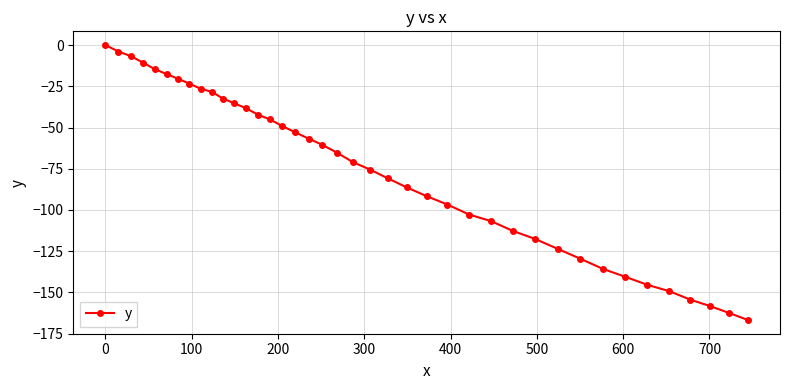

What is the minimum value shown in the chart?

-166.7